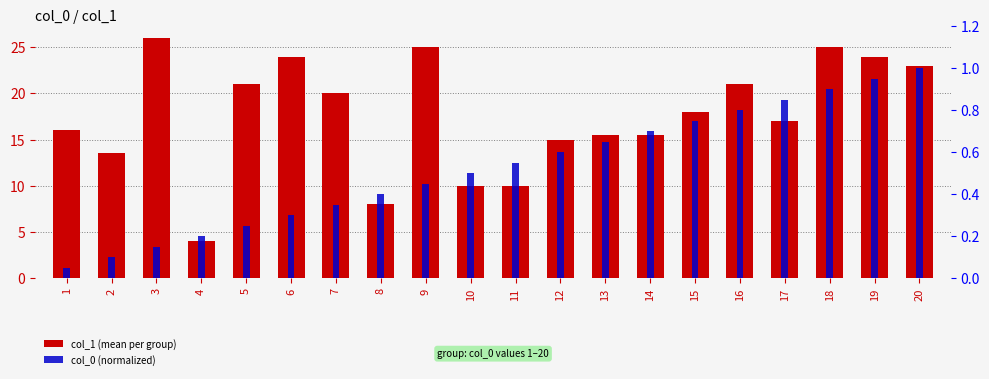

List the labels in order of col_1 (mean per group) value, smallest first.

4, 8, 10, 11, 2, 12, 13, 14, 1, 17, 15, 7, 5, 16, 20, 6, 19, 9, 18, 3